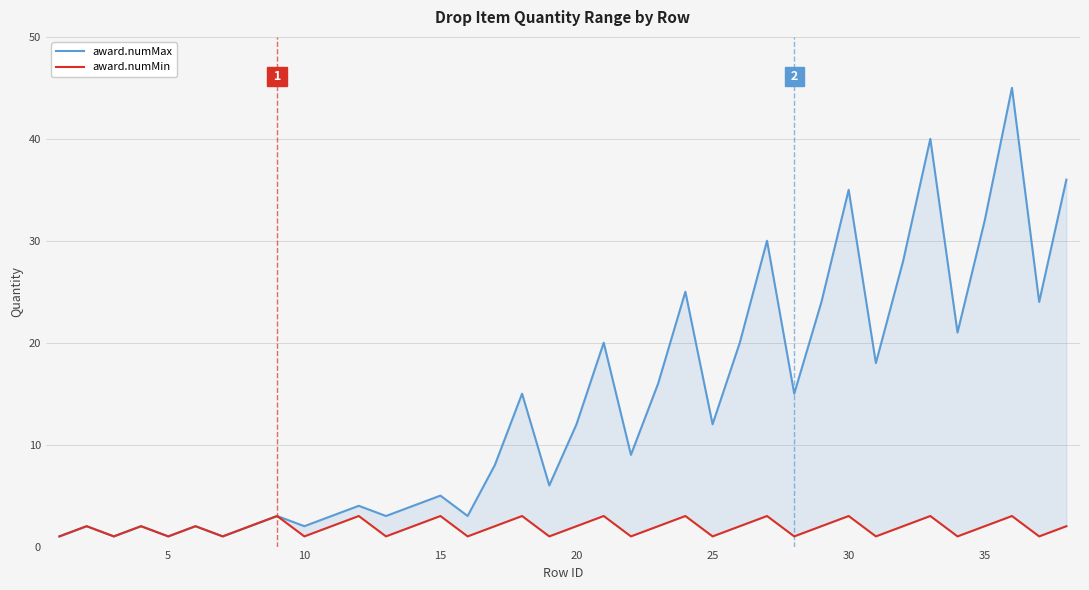

True or false: award.numMax and award.numMin intersect in this chart.

False